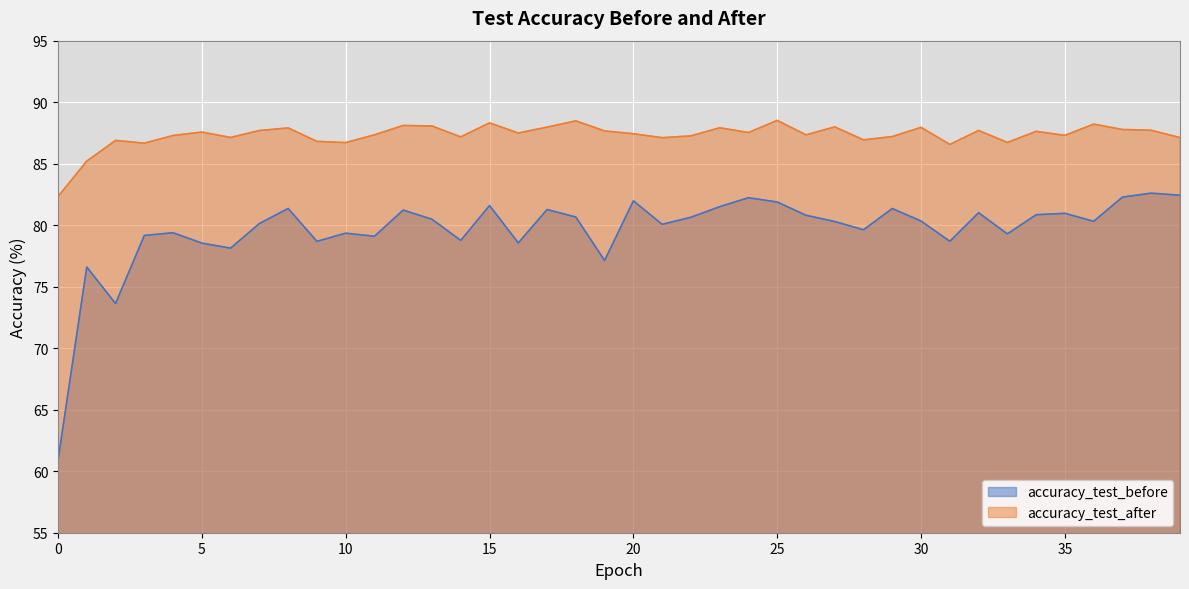

What is the lowest value of the accuracy_test_after series?

82.3